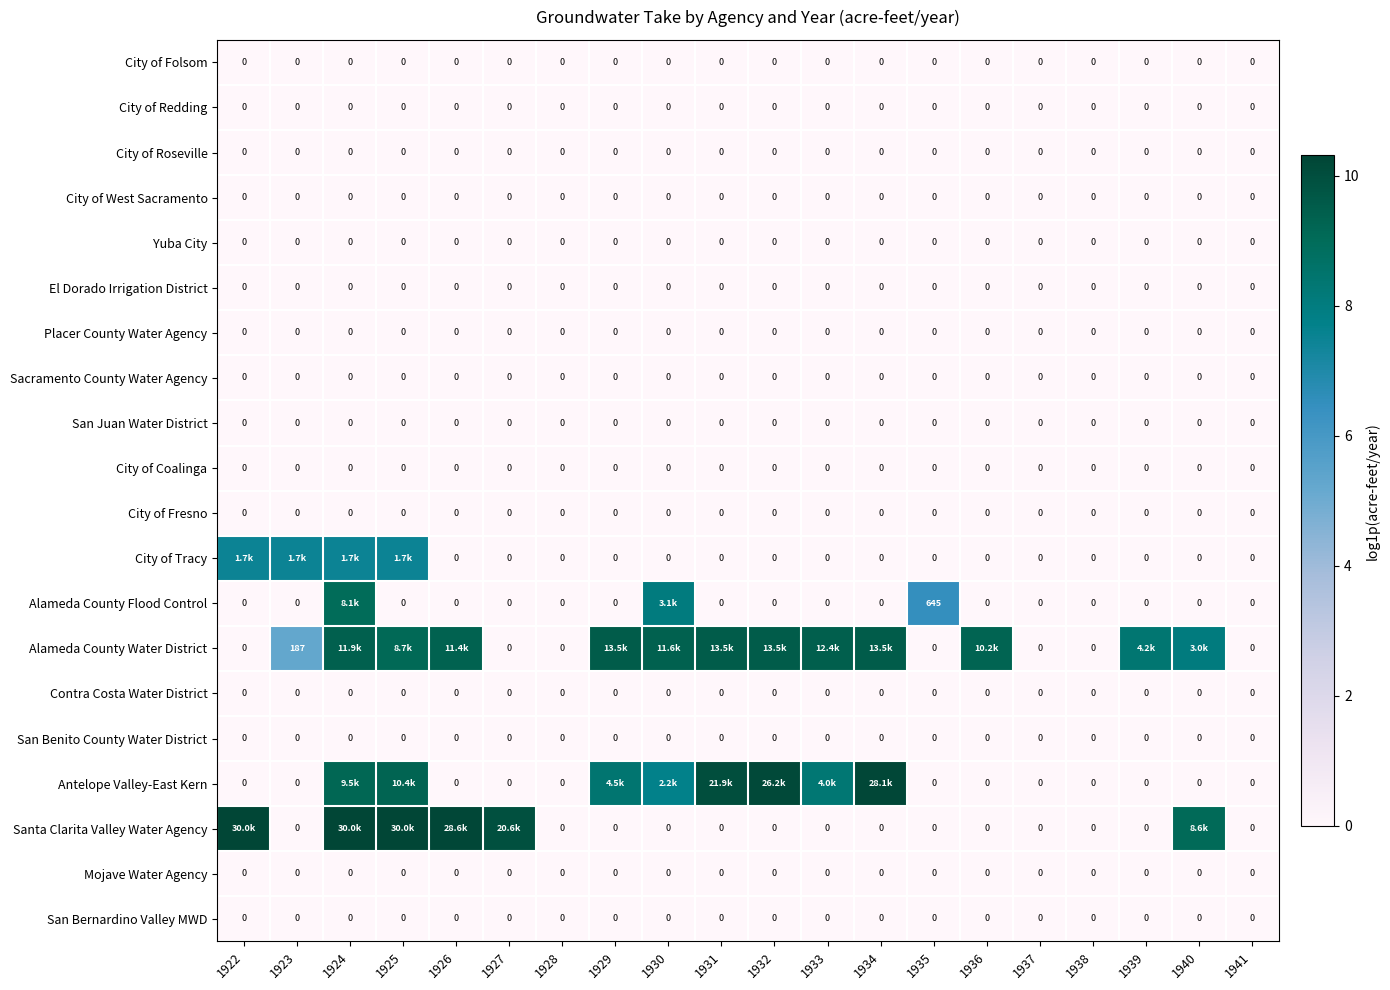

How many values in the Alameda County Water District series exceed 9?

10